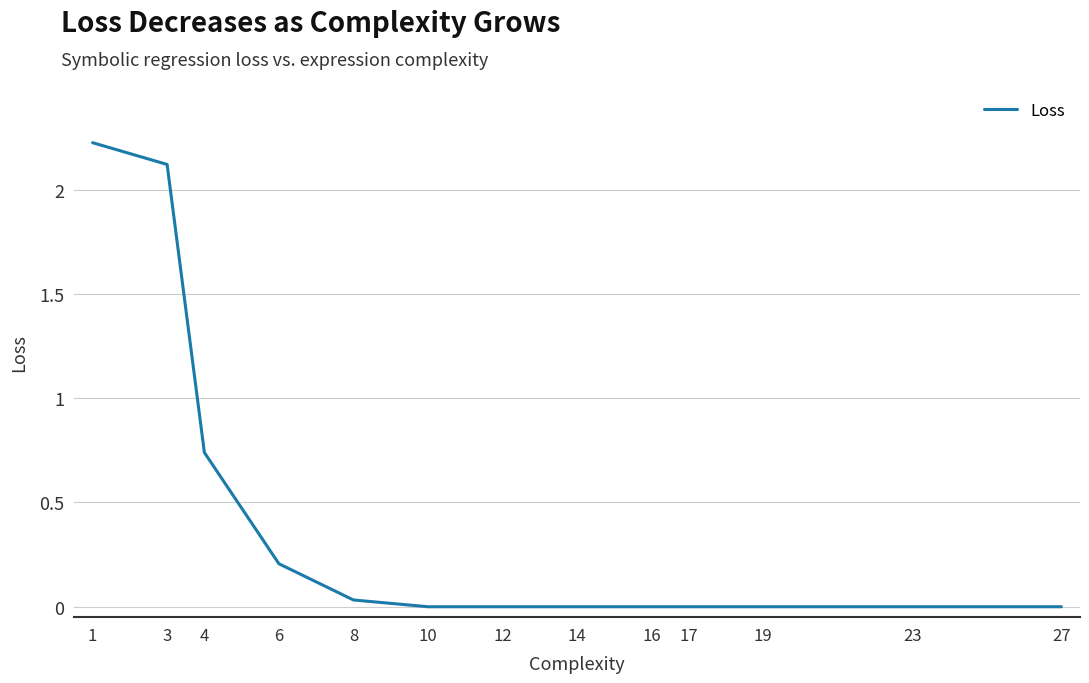

What is the ratio of the value at 4 to the value at 3?

0.3